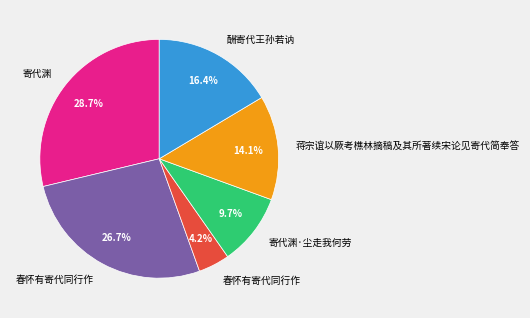

Is there any slice that represents more than half of the pie?

No